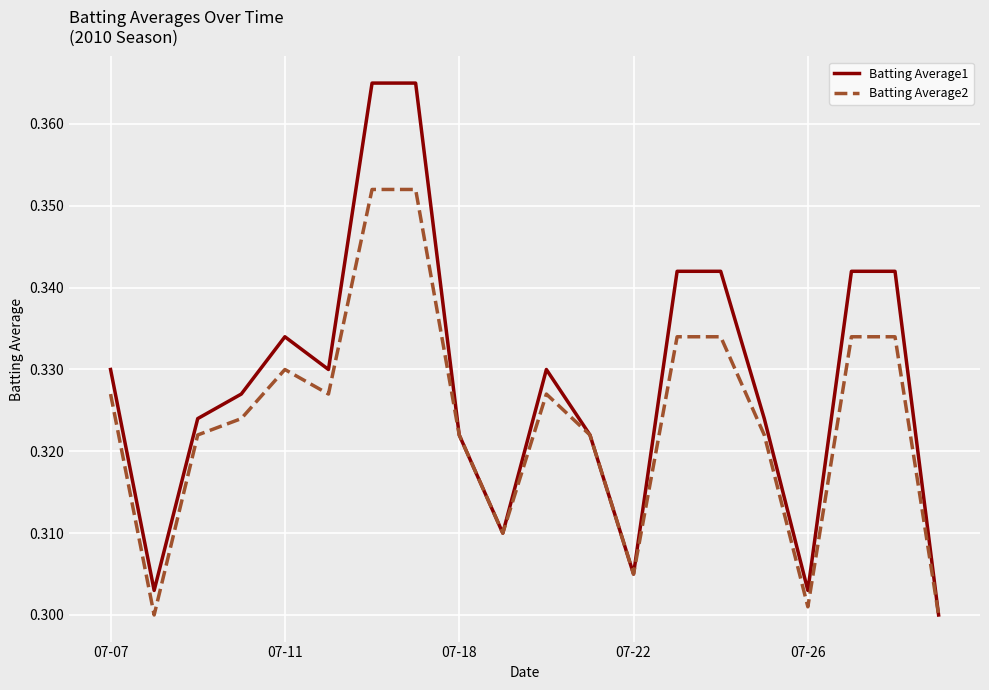

Which series has the largest range (max minus min)?

Batting Average1